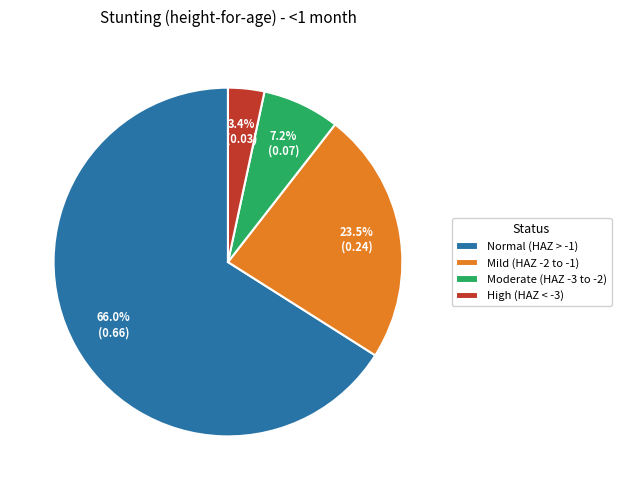

What is the largest slice in the pie chart?

Normal (HAZ > -1)